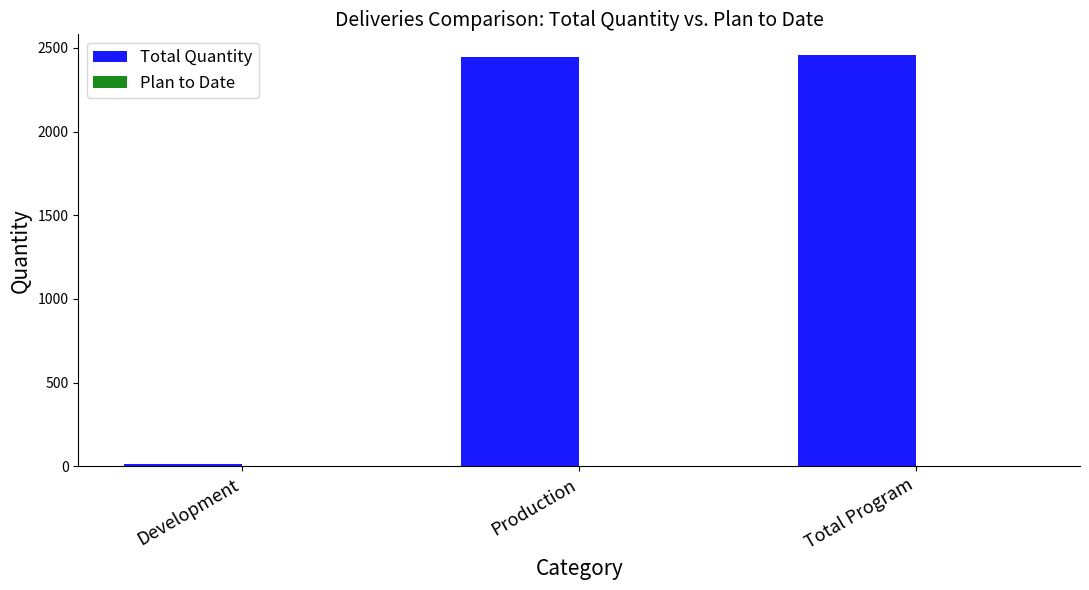

Does the chart contain any negative values?

No